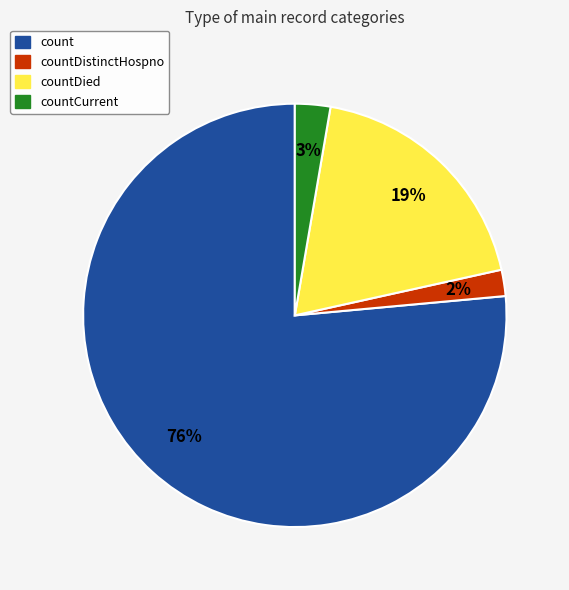

Does any single category account for the majority?

Yes